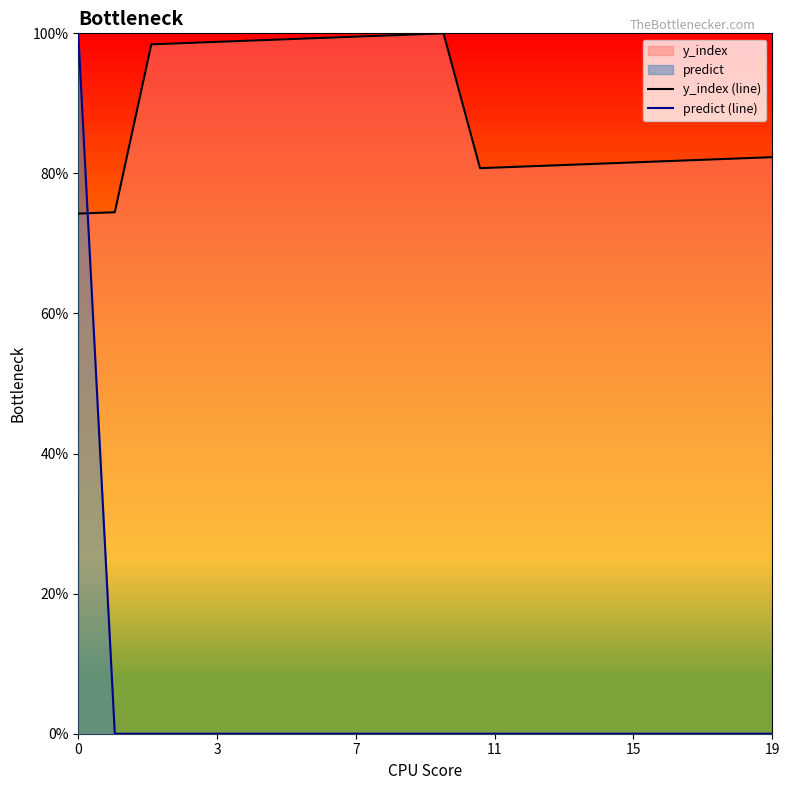

What is the difference between the maximum and minimum values in the predict (line) series?

1.0